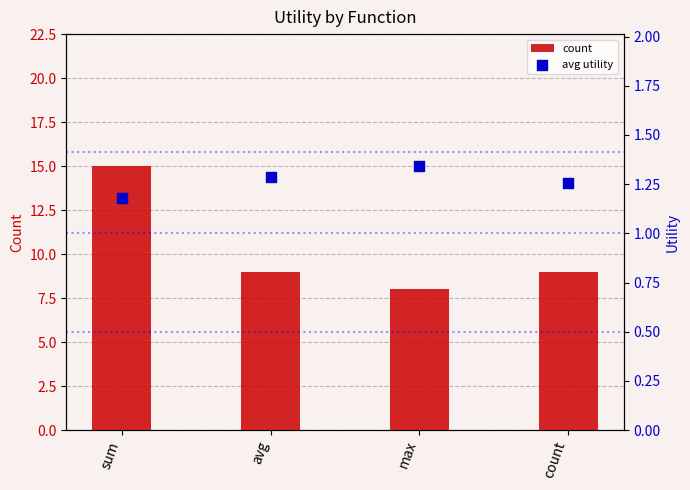

What is the total value across all series at count?

10.3